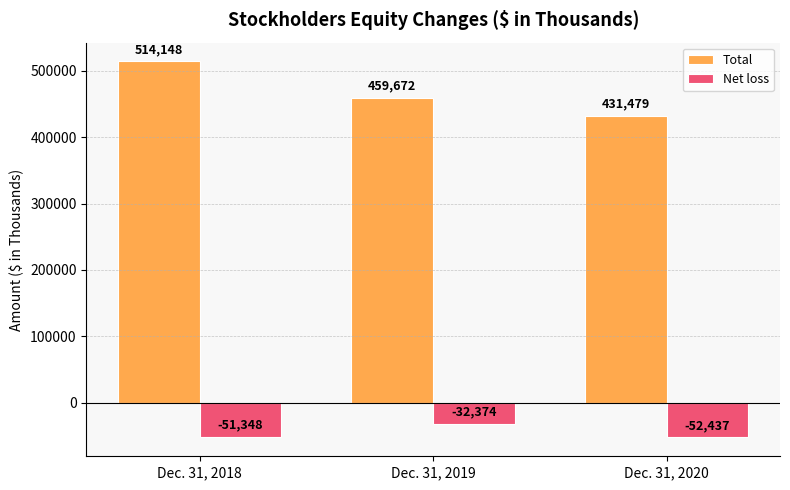

What is the value of the Total bar at the 2nd from the left?

459672